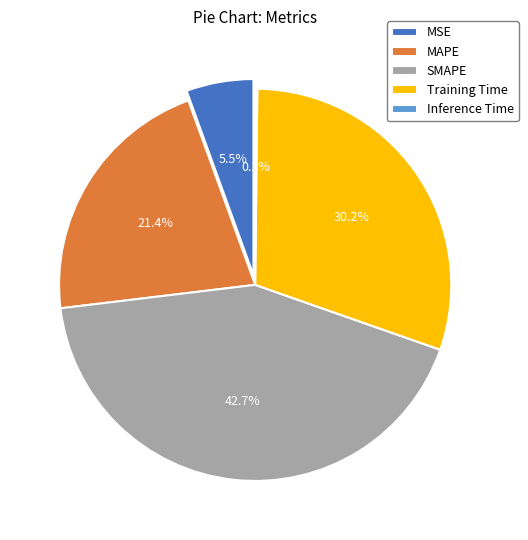

Does SMAPE account for over 50% of the chart?

No